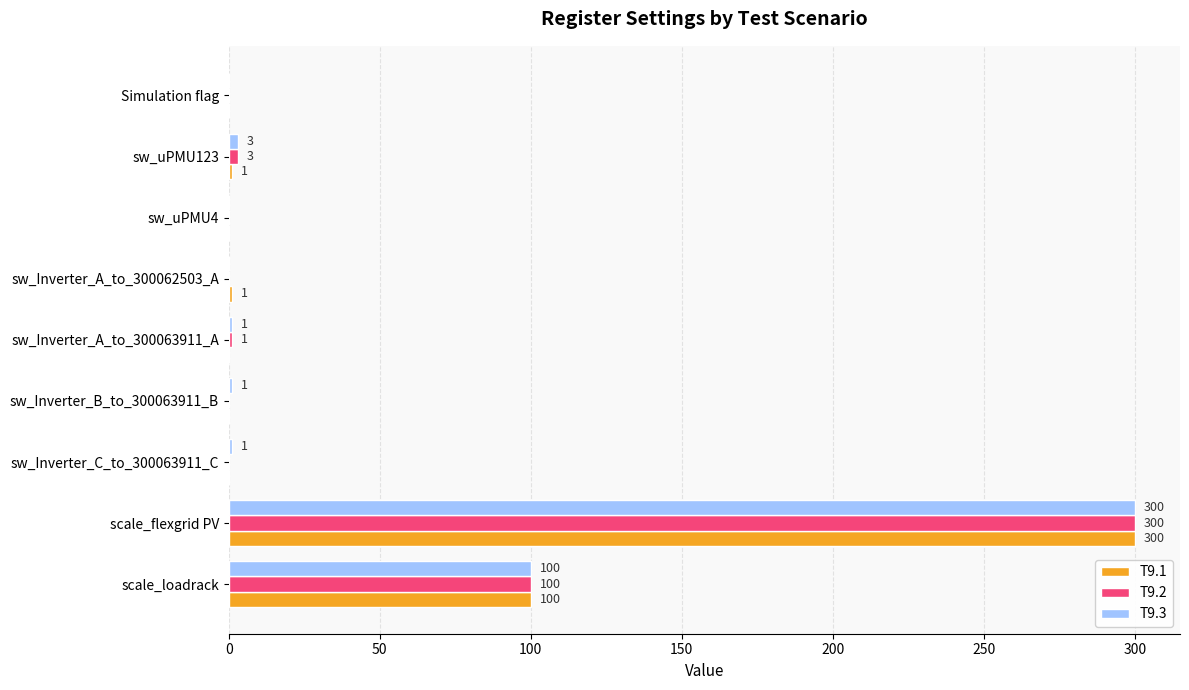

At which label is T9.1 closest to 150?

scale_loadrack